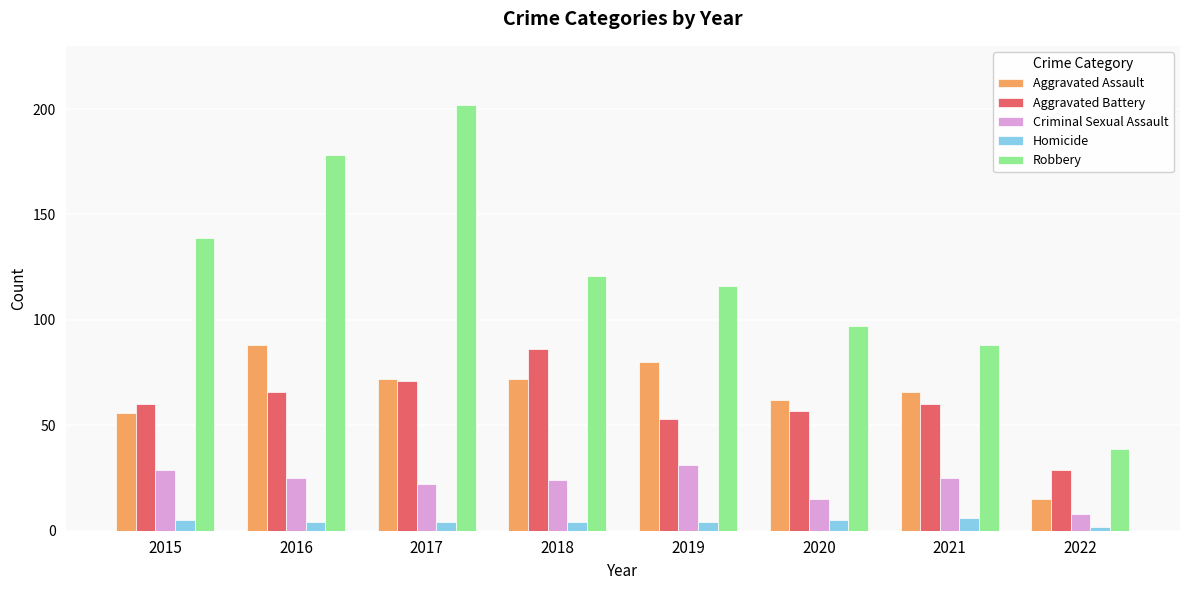

True or false: Homicide has a value of 2 at 2022.

True